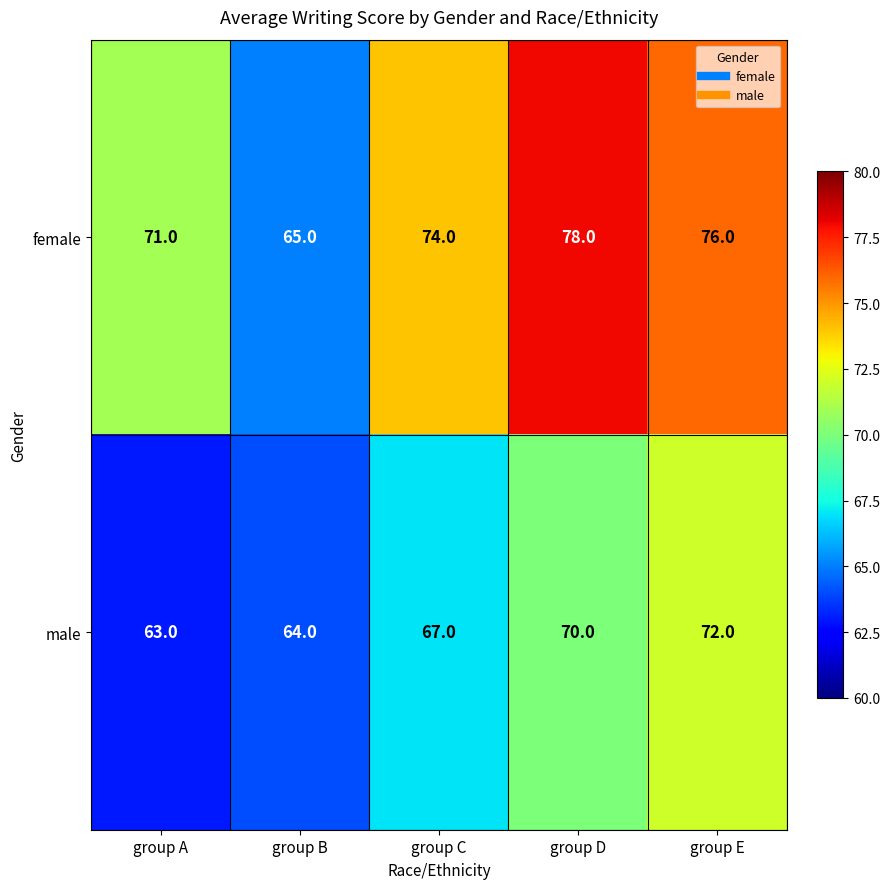

List the series in order of their peak value, lowest first.

male, female